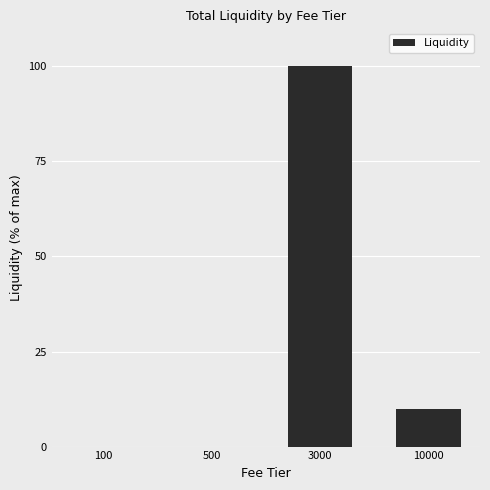

Count the number of values greater than 9.

2